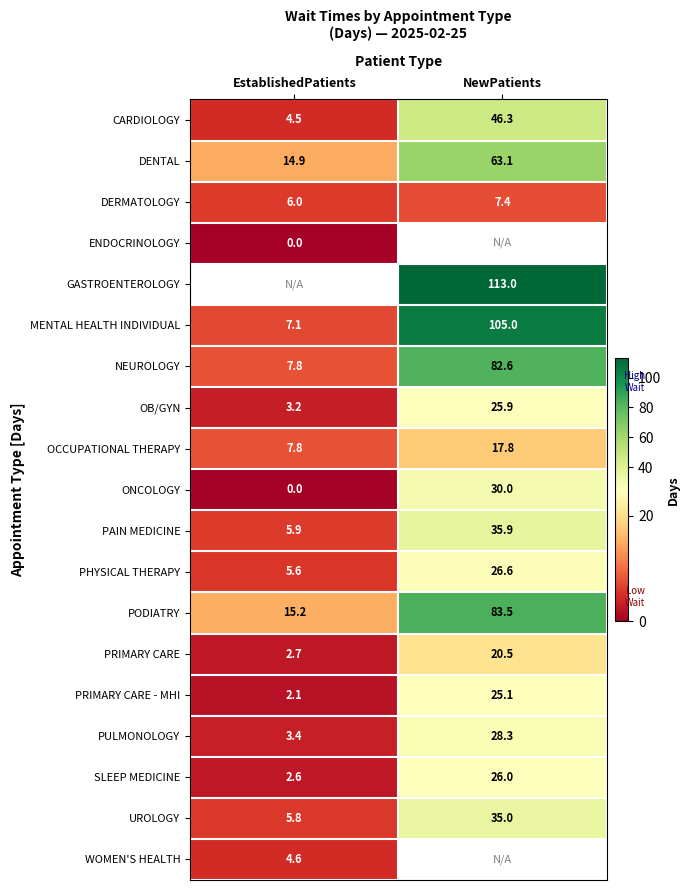

List the labels in order of NEUROLOGY value, largest first.

NewPatients, EstablishedPatients